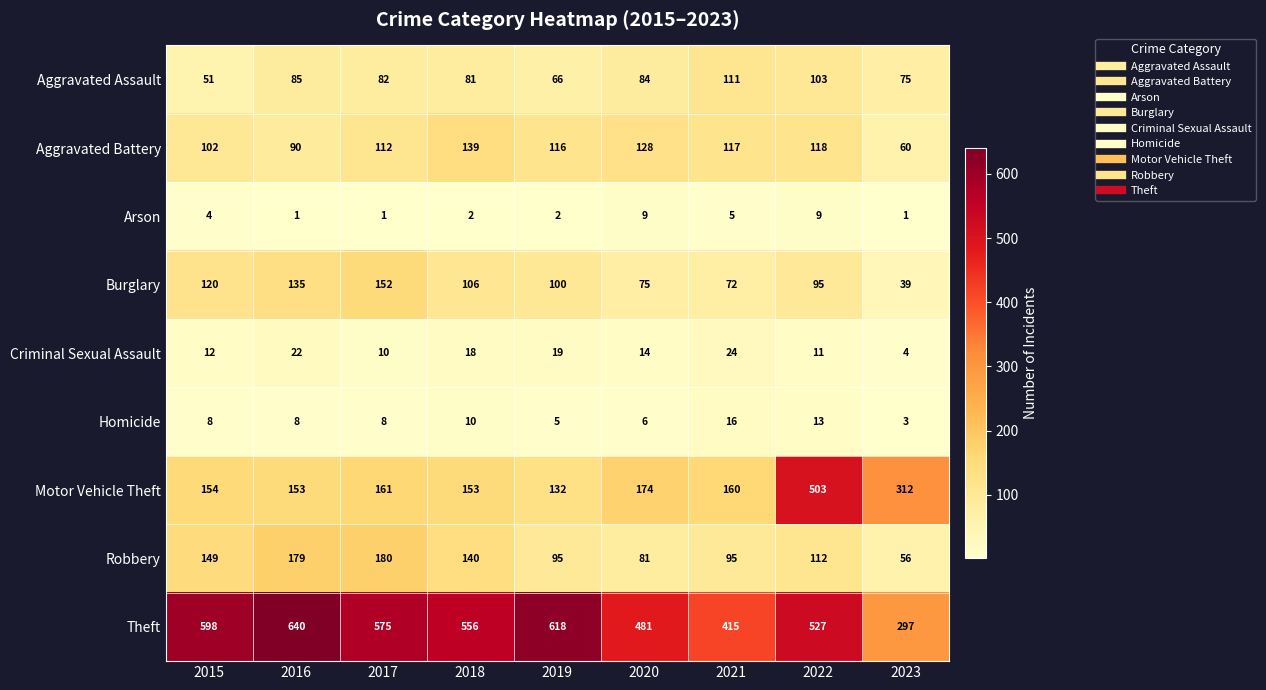

What is the total value across all series at 2017?

1281